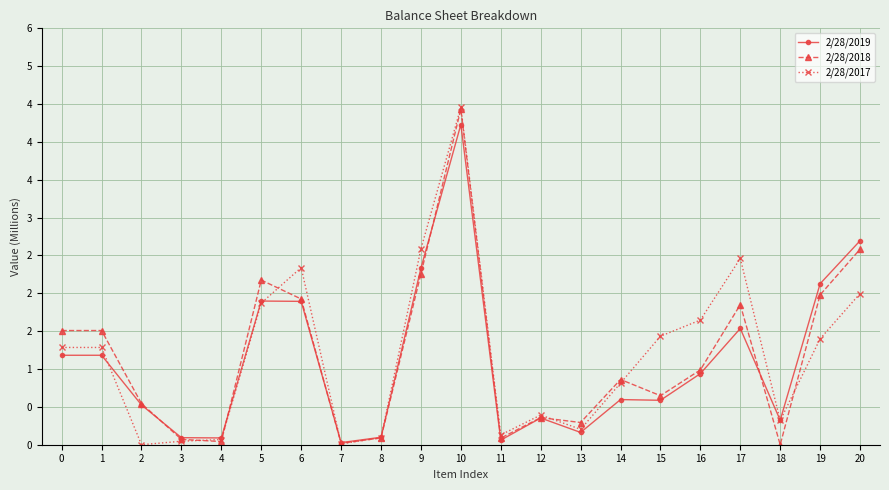

Reading left to right, transcribe all the data shown in this chart.

2/28/2019: 1.2	1.2	0.5	0.1	0.1	1.9	1.9	0.0	0.1	2.3	4.2	0.1	0.4	0.2	0.6	0.6	0.9	1.5	0.3	2.1	2.7
2/28/2018: 1.5	1.5	0.5	0.1	0.0	2.2	1.9	0.0	0.1	2.3	4.4	0.1	0.4	0.3	0.9	0.6	1.0	1.8	0.0	2.0	2.6
2/28/2017: 1.3	1.3	0.0	0.0	0.1	1.9	2.3	0.0	0.1	2.6	4.5	0.1	0.4	0.2	0.8	1.4	1.6	2.5	0.3	1.4	2.0